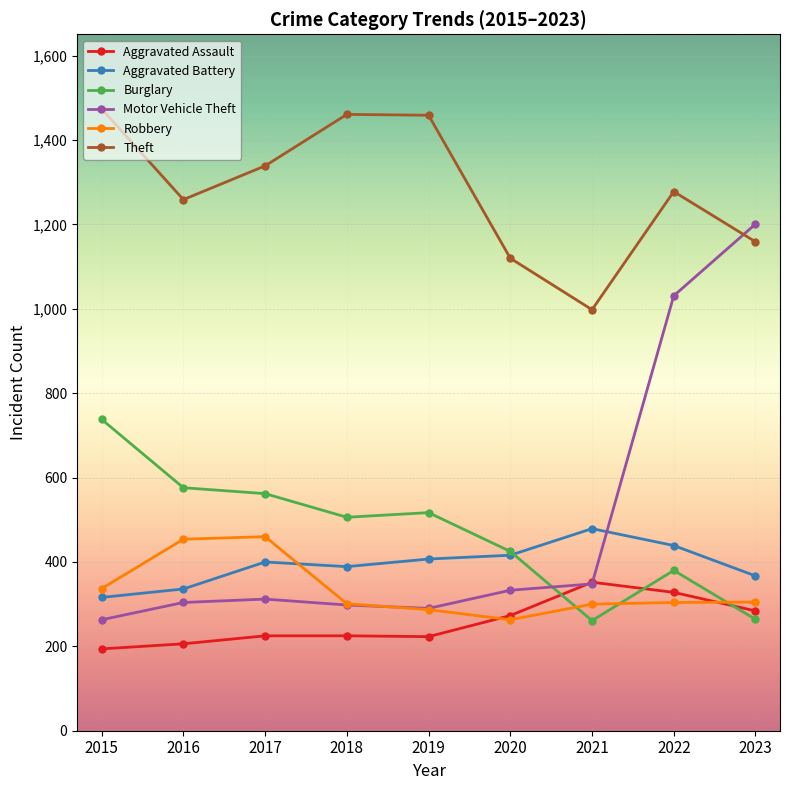

How many series are shown in this chart?

6